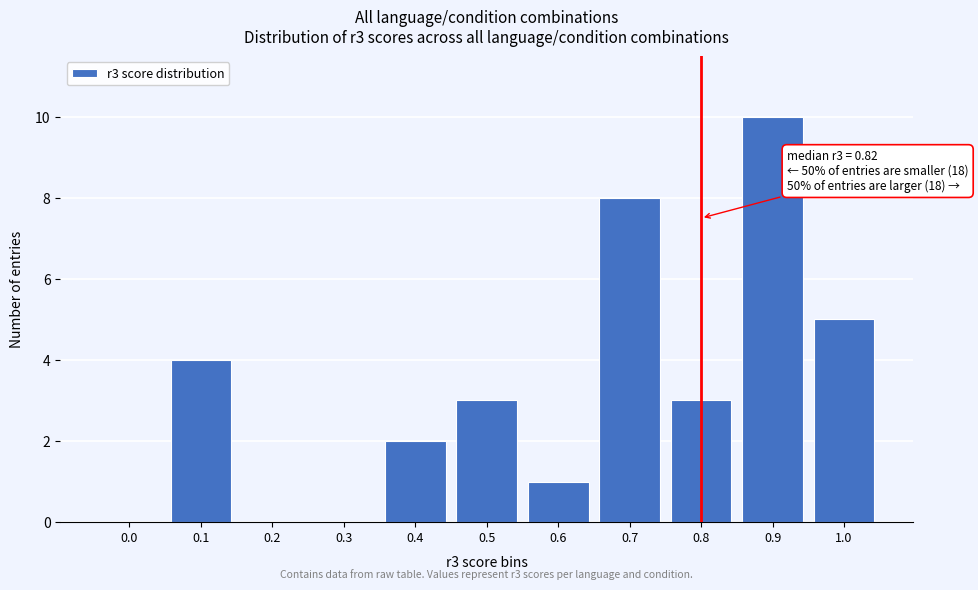

Reading left to right, extract all data points from this chart.

0.0=0	0.1=4	0.2=0	0.3=0	0.4=2	0.5=3	0.6=1	0.7=8	0.8=3	0.9=10	1.0=5